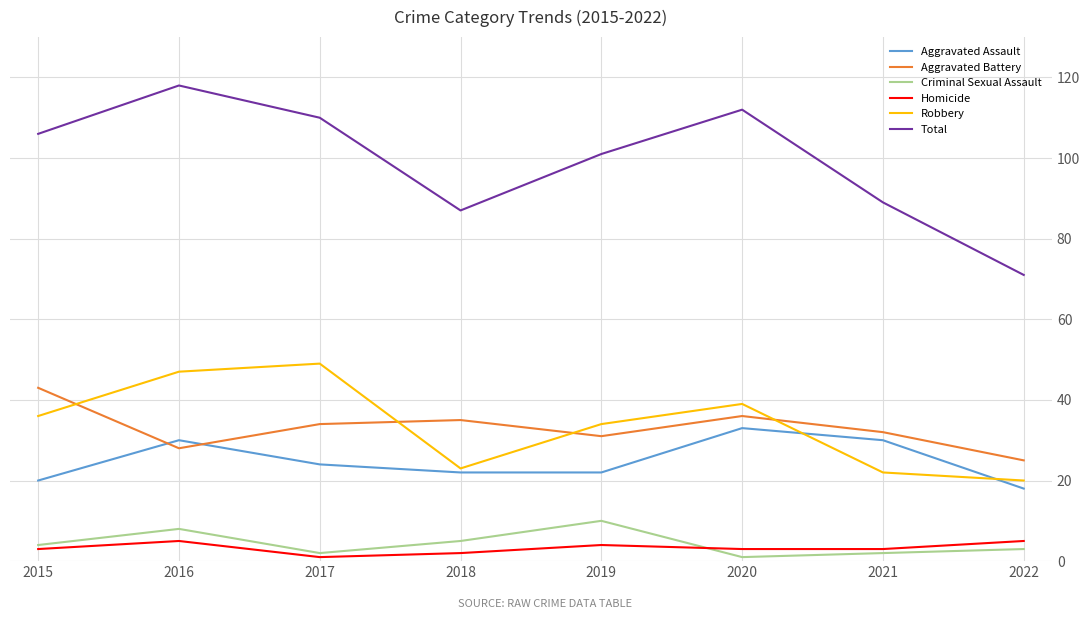

The value of Robbery at 2018 is 9. True or false?

False